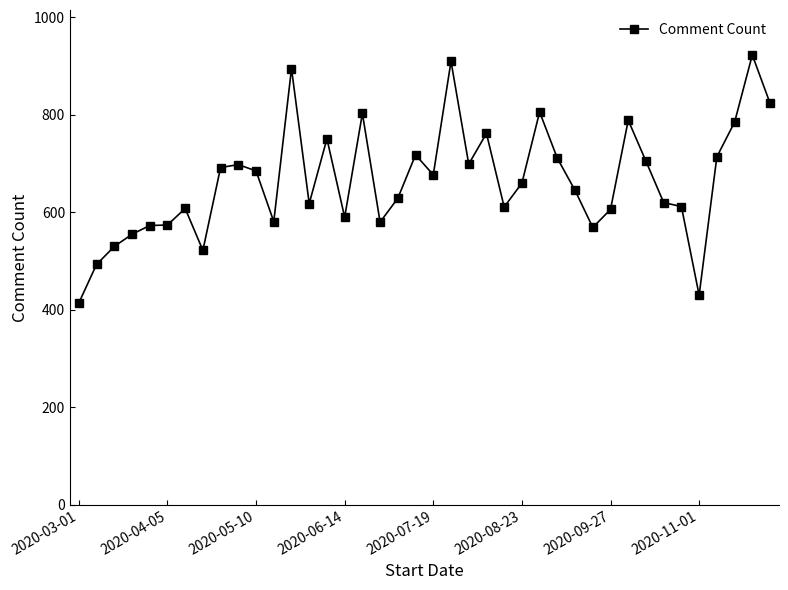

True or false: the data has more than 0 interior local peaks.

True